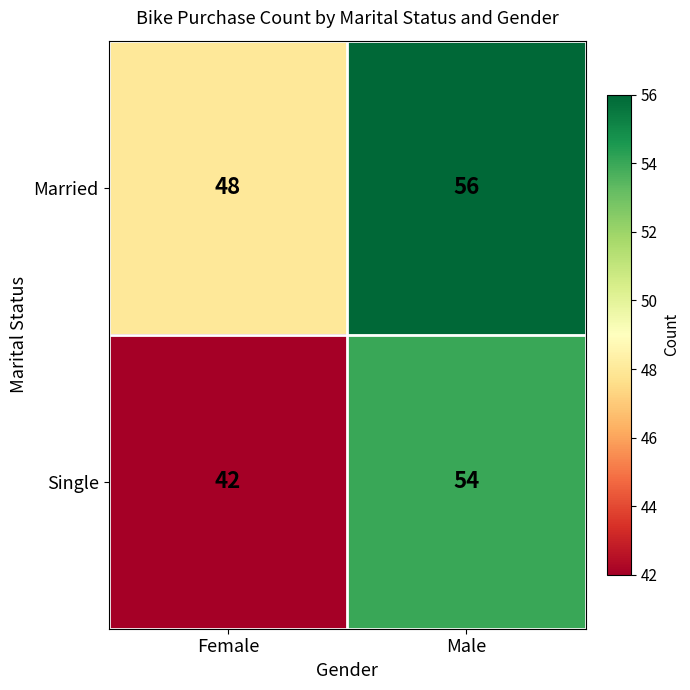

What is the sum of all Married values?

104